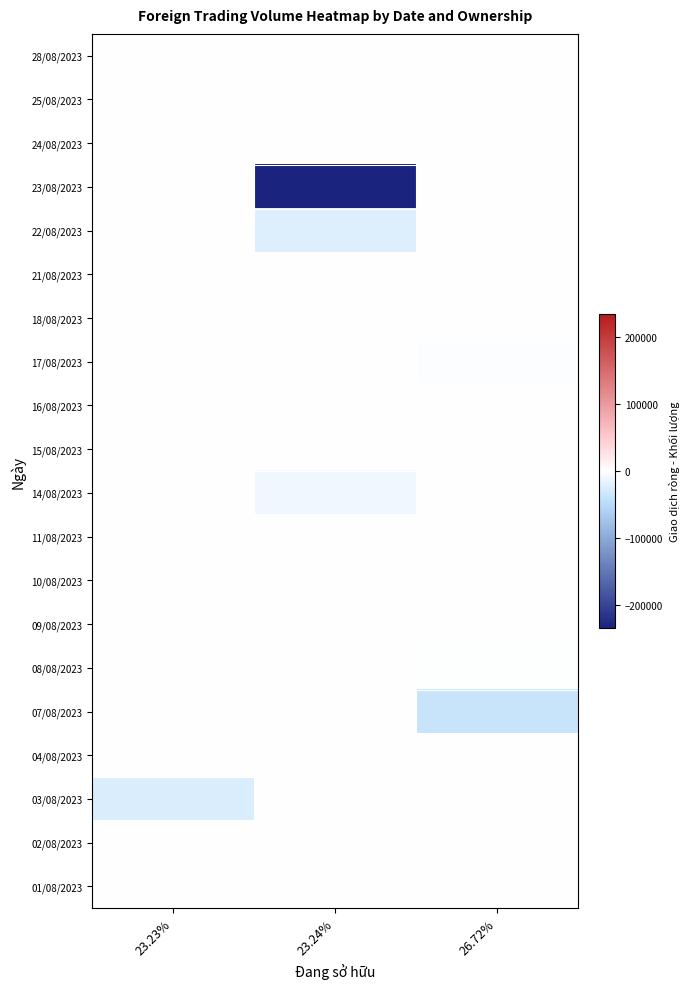

What is the greatest value displayed?

900